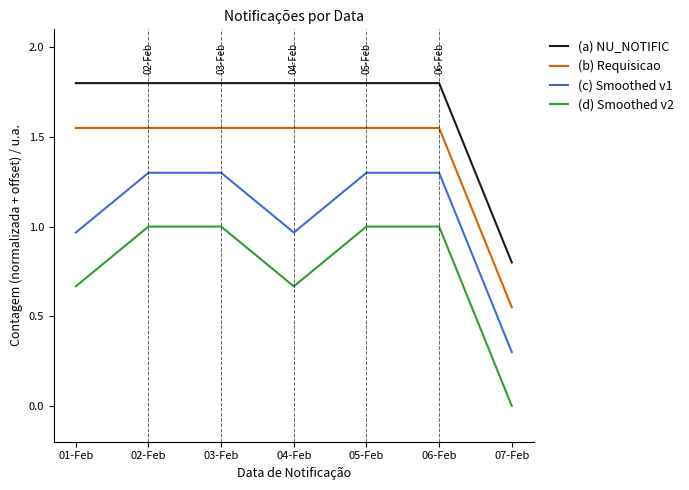

Is it true that (a) NU_NOTIFIC equals 0.7 at 03-Feb?

False